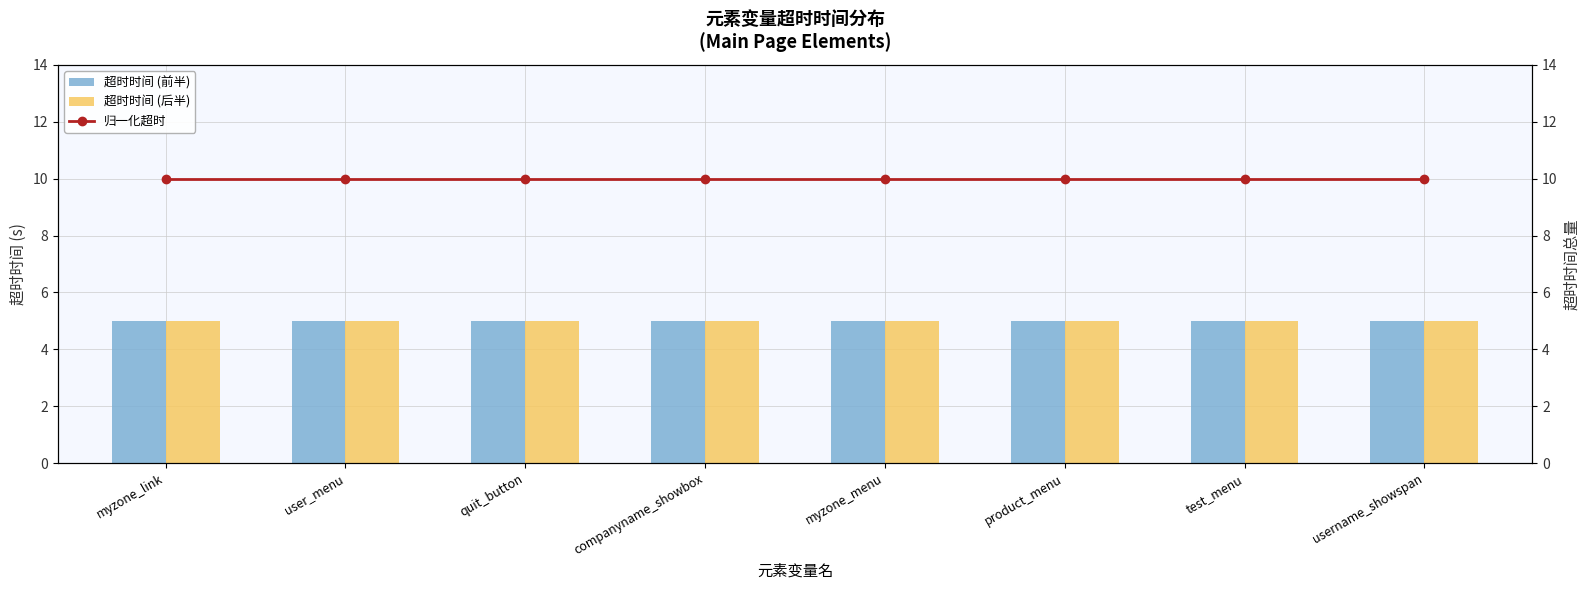

Is it true that 归一化超时 equals 10 at quit_button?

True